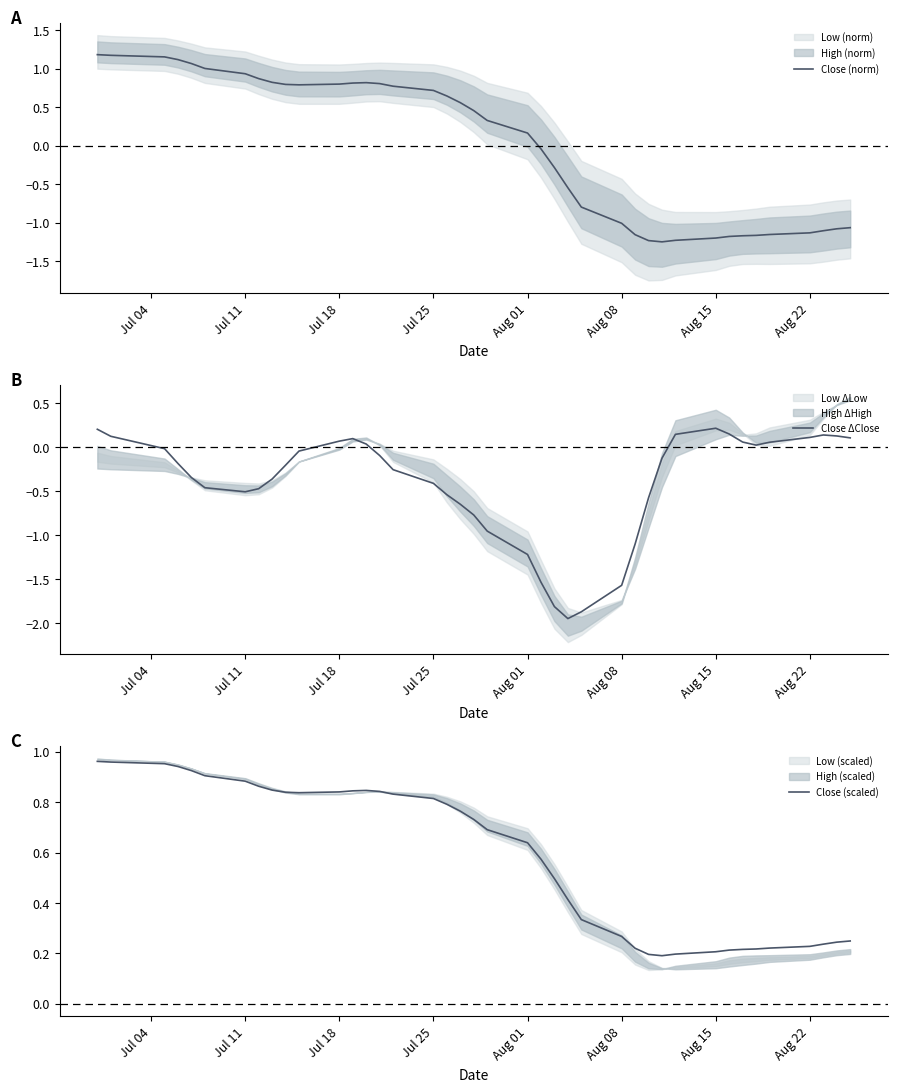

The value of Close (norm) at Aug 08 is -0.7. True or false?

False